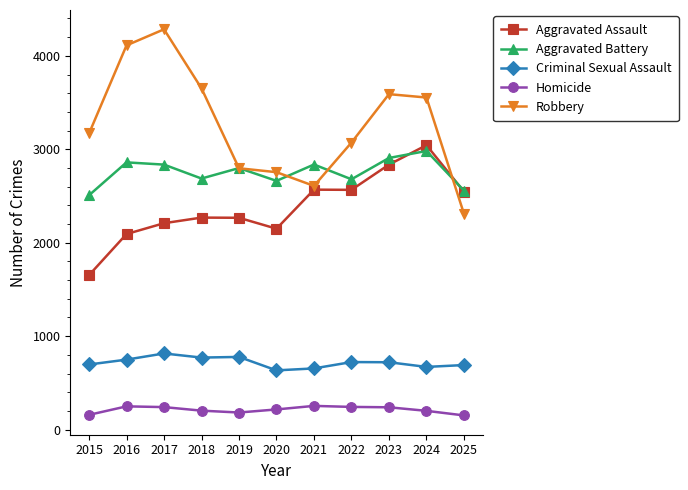

List the series in order of their peak value, lowest first.

Homicide, Criminal Sexual Assault, Aggravated Battery, Aggravated Assault, Robbery